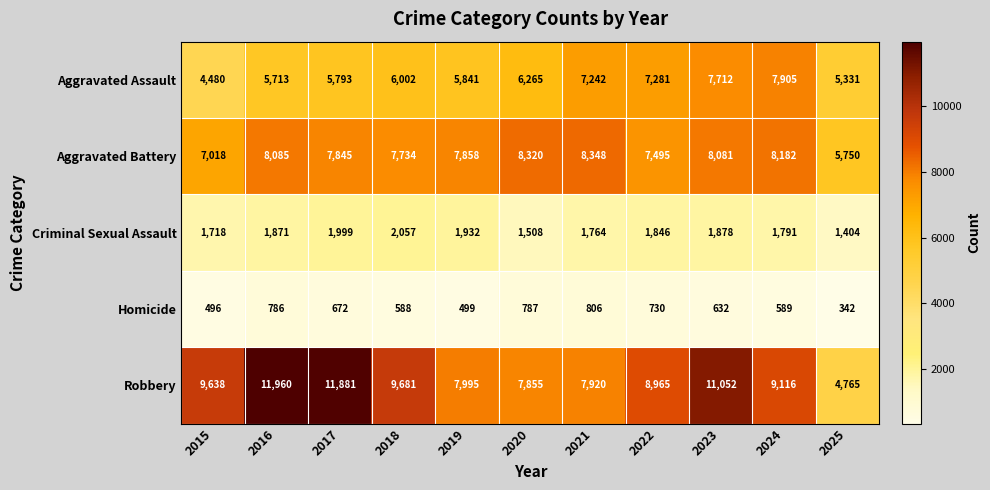

What is the difference between the Aggravated Assault values at 2022 and 2016?

1568